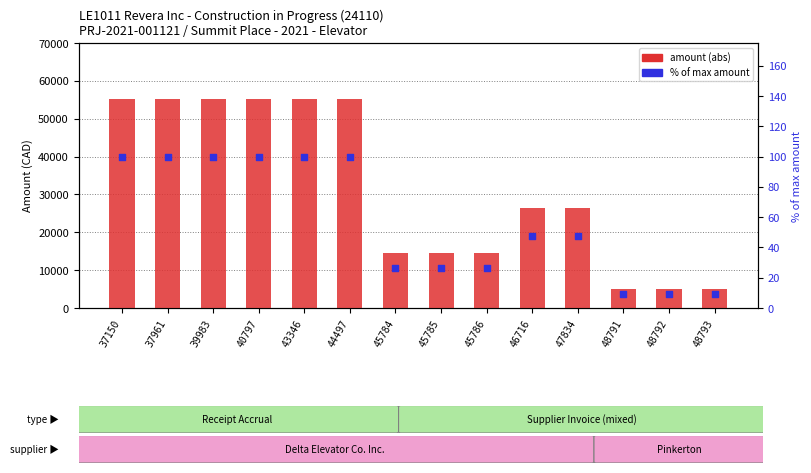

At how many categories does at least one series exceed 6584?

11